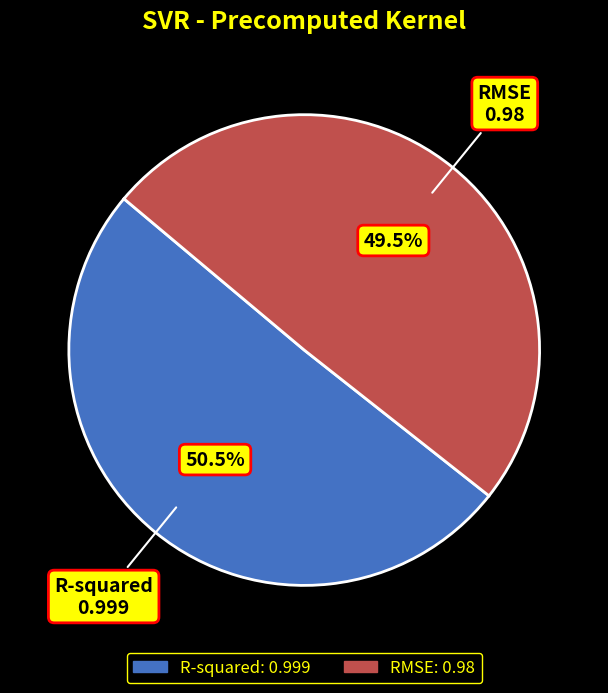

Between R-squared and RMSE, which is larger?

R-squared